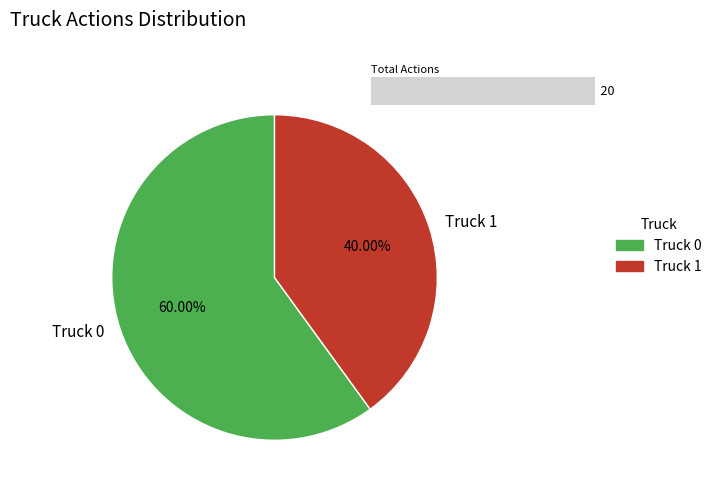

The Truck 0 slice represents 66% of the pie. True or false?

False